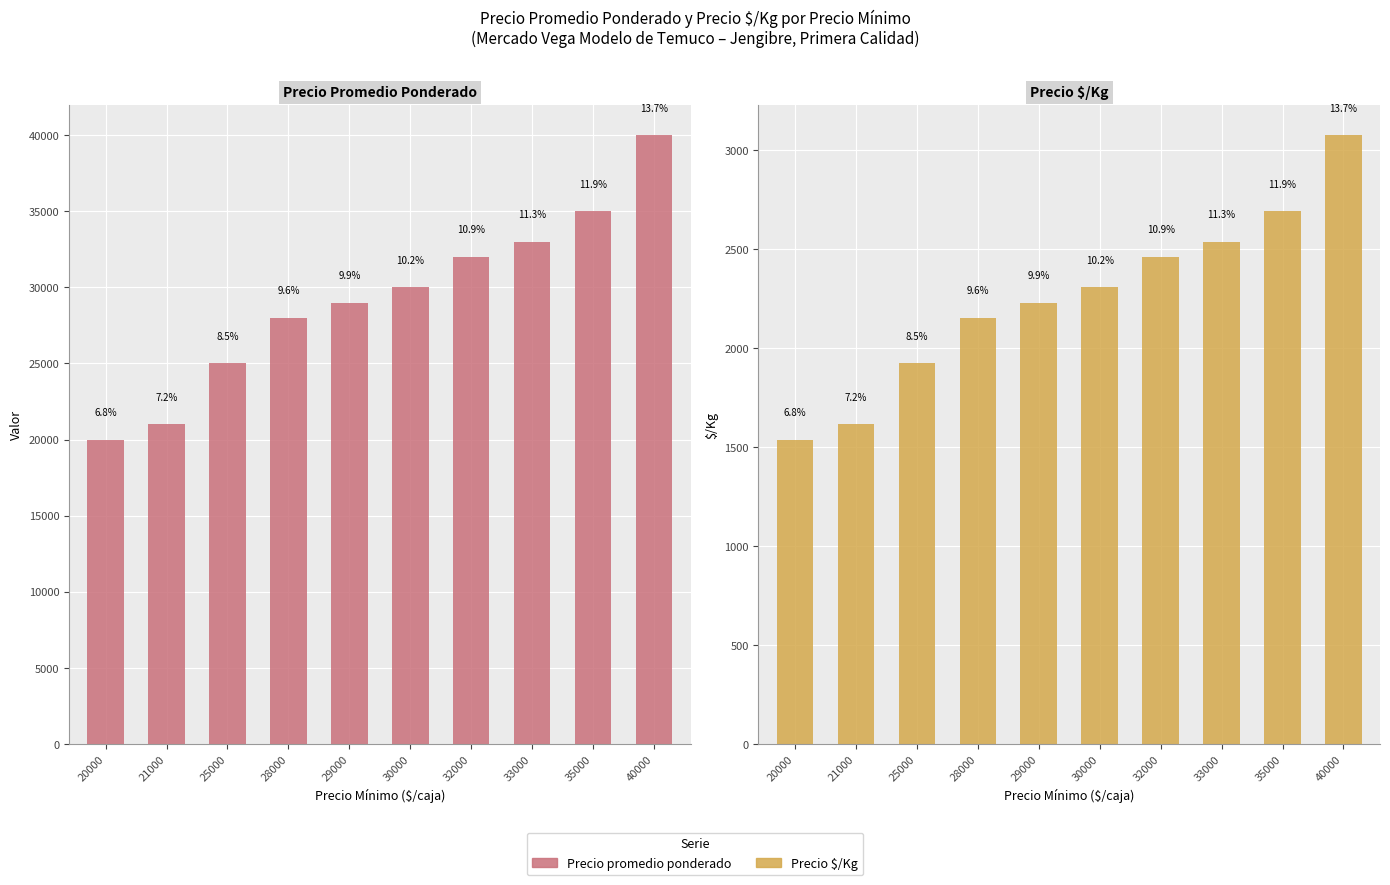

At 32000, list the series in order from smallest to largest.

Precio $/Kg, Precio promedio ponderado